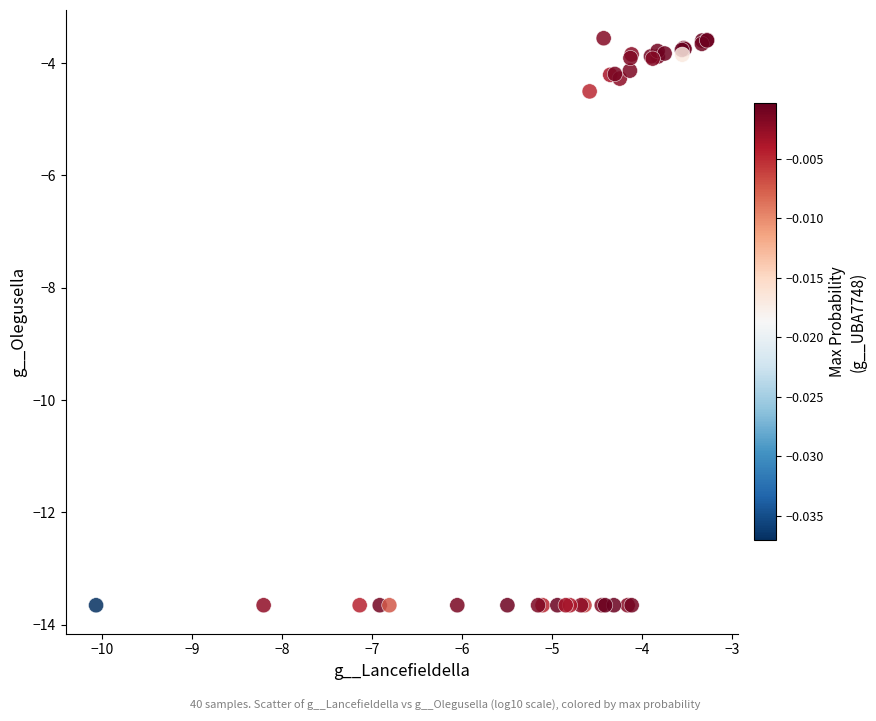

What Y value in the scatter plot is closest to -8?

-4.5